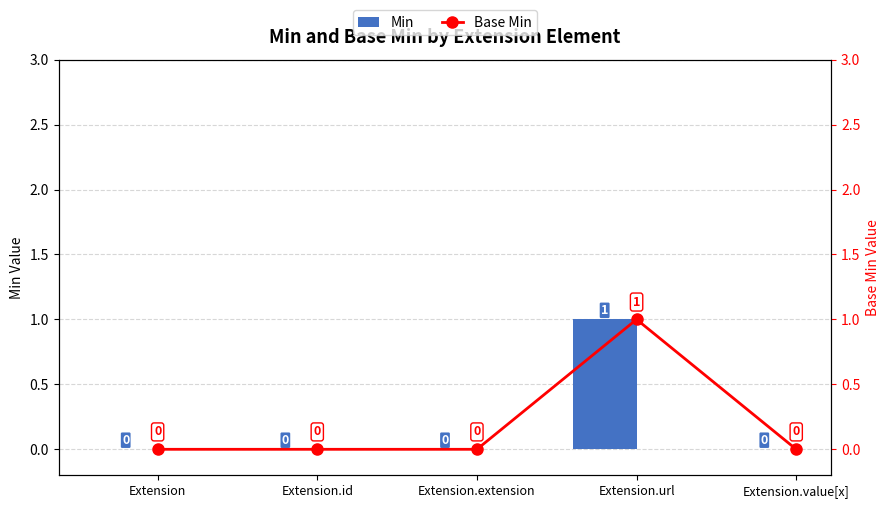

Which series has the widest spread of values?

Min